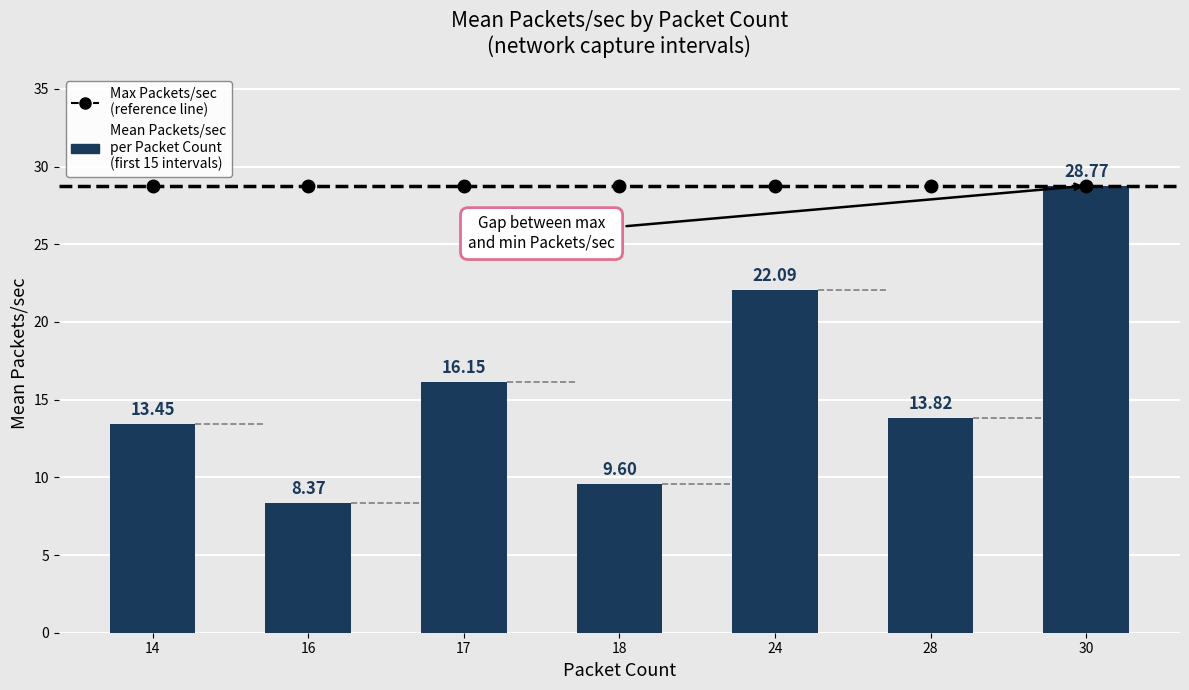

How many data points are above 13?

5